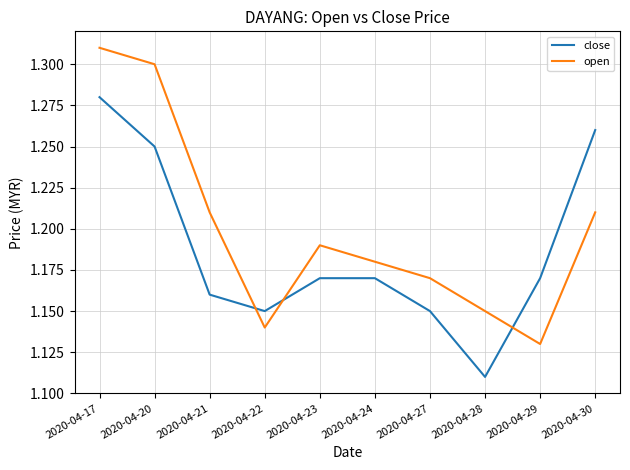

Where is the first local minimum for close?

2020-04-22